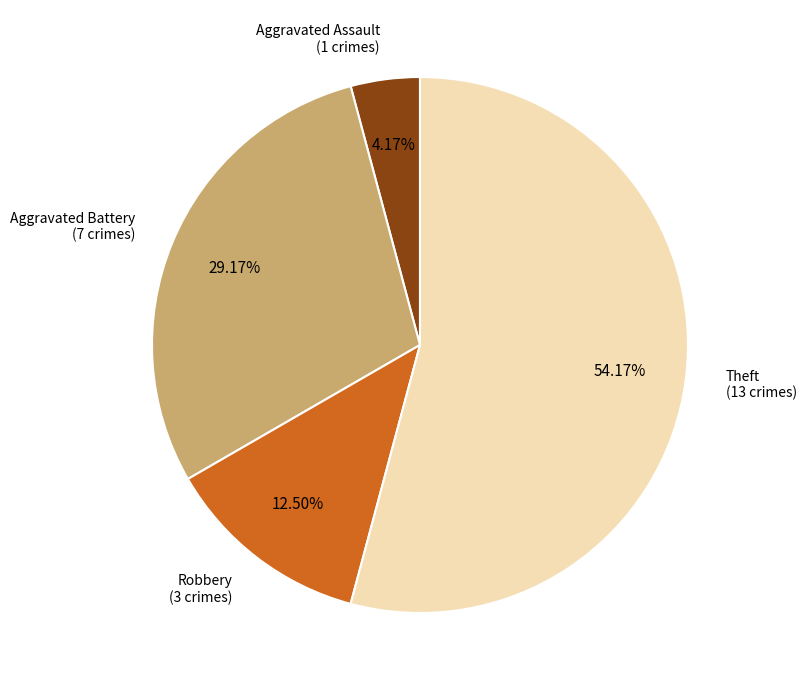

Does any single category account for the majority?

Yes